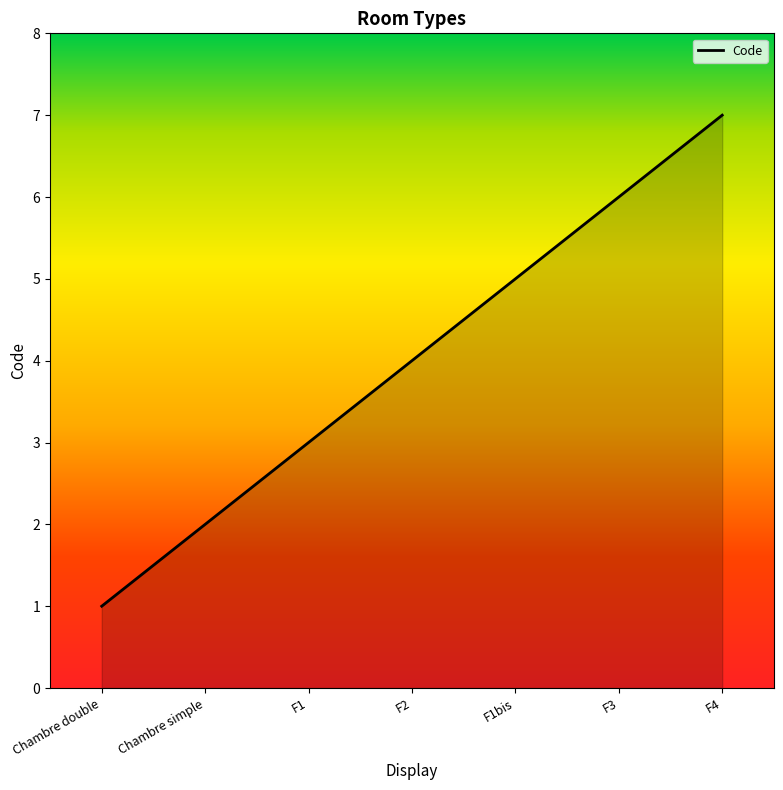

How many data points does each series have?

7